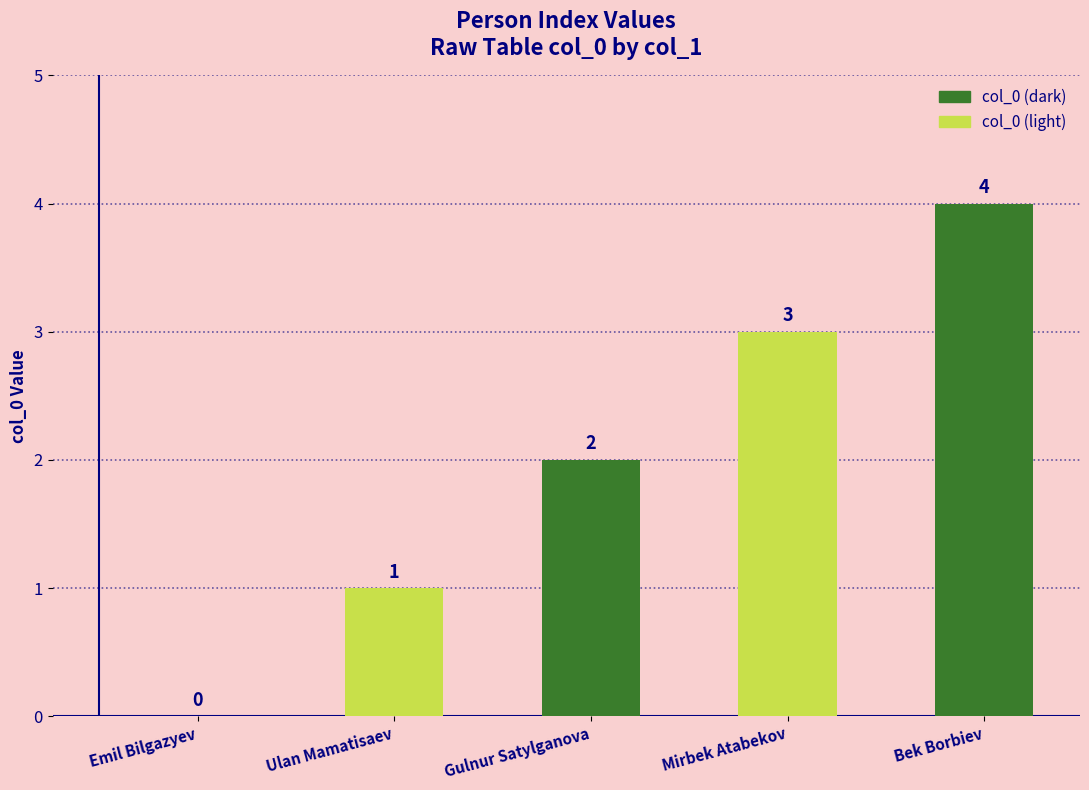

Reading right to left, transcribe all the data shown in this chart.

4	3	2	1	0